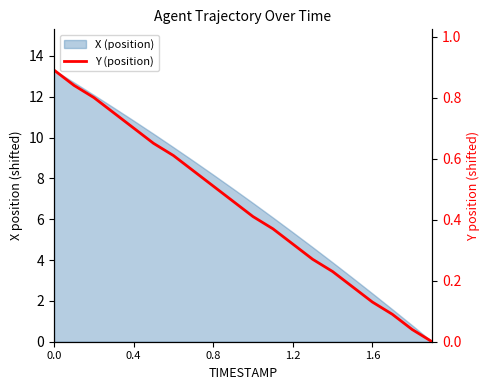

Count the number of categories in the chart.

20